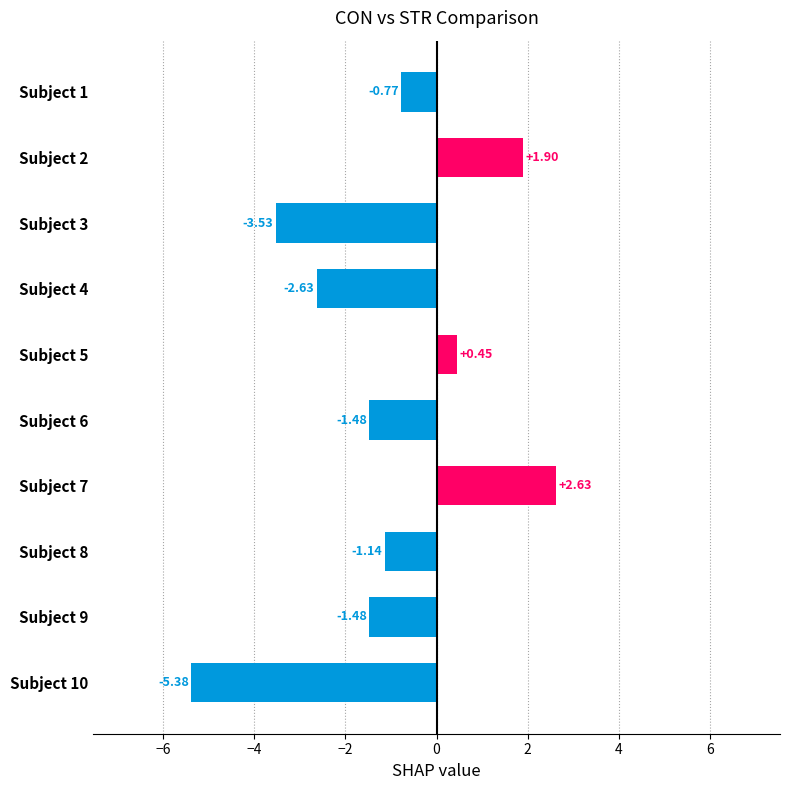

Which has a higher value, Subject 1 or Subject 9?

Subject 1